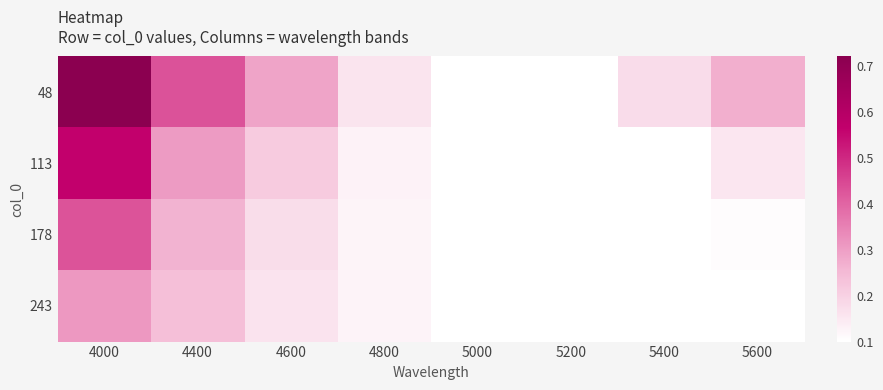

Which series has the widest spread of values?

48